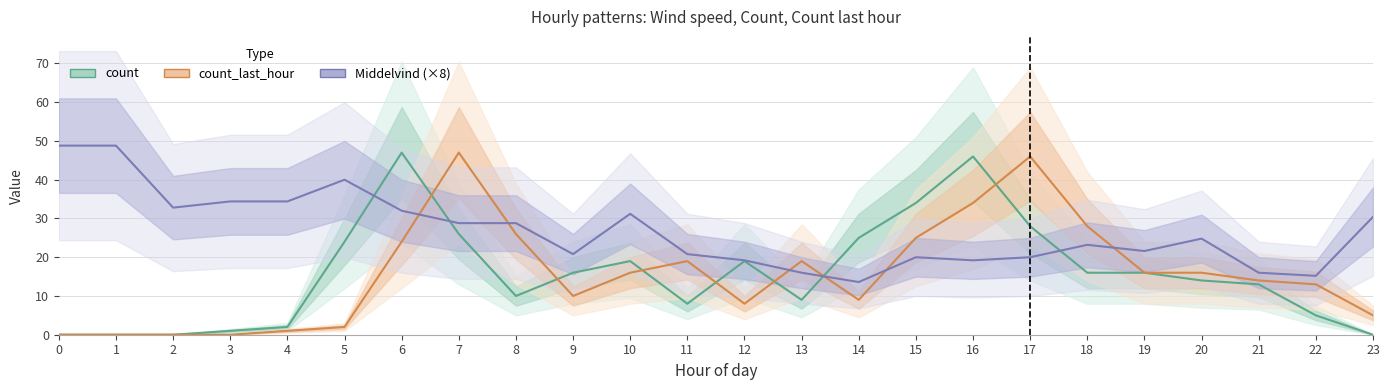

Rank the series at 7 from highest to lowest value.

count_last_hour, Middelvind (×8), count